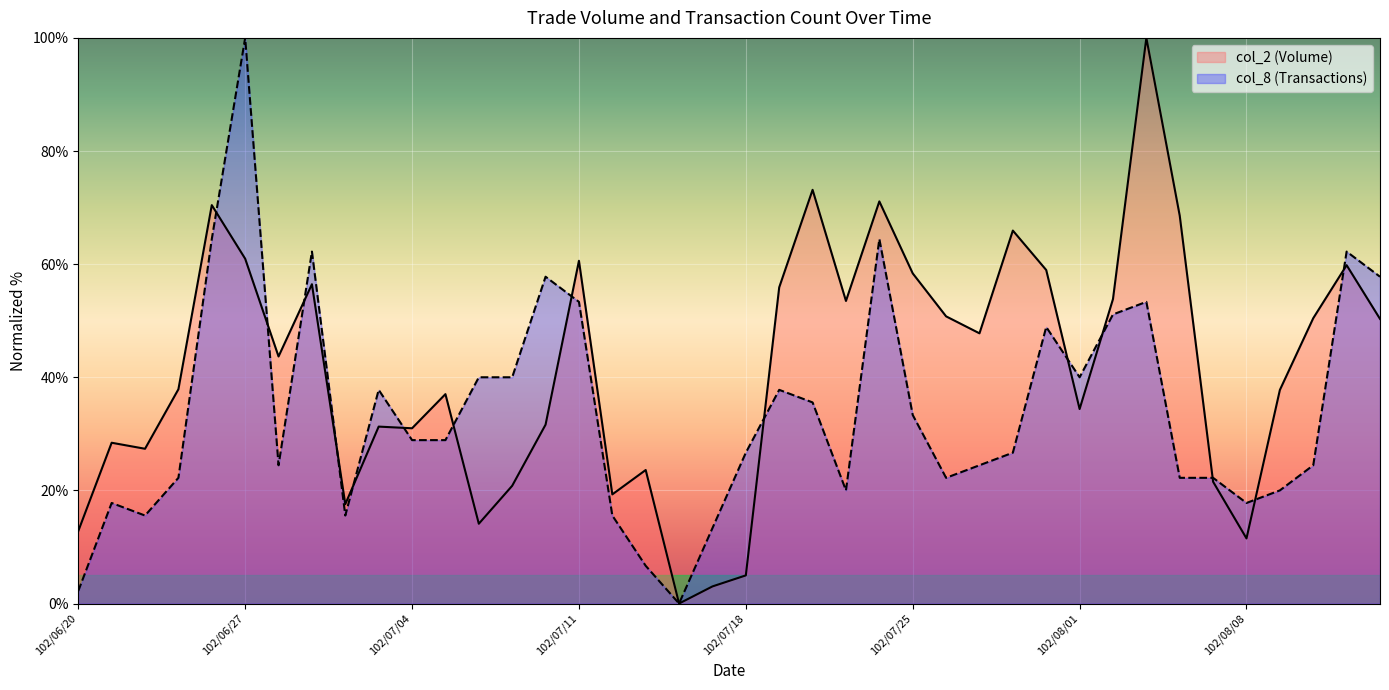

At which label does col_2 reach its minimum?

102/07/16